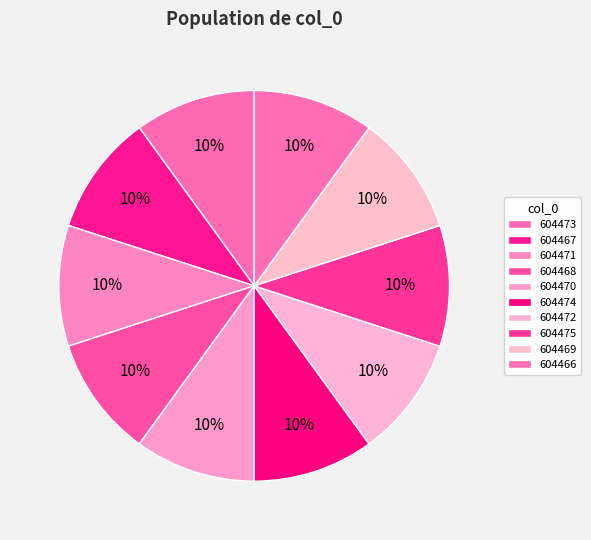

Does any single category account for the majority?

No